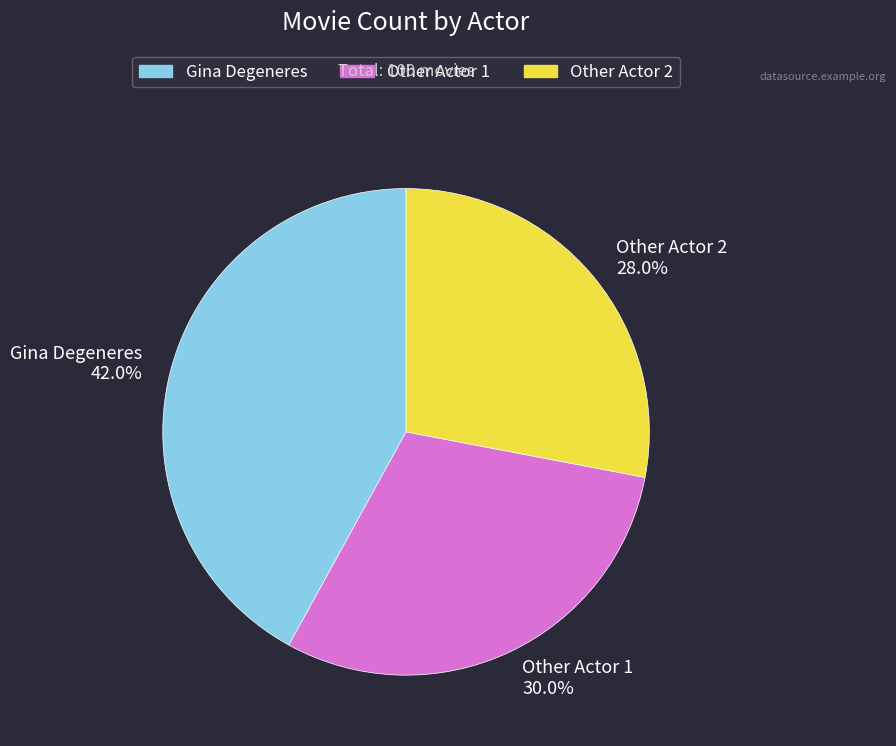

What percentage do Other Actor 2 and Other Actor 1 together represent?

58.0%